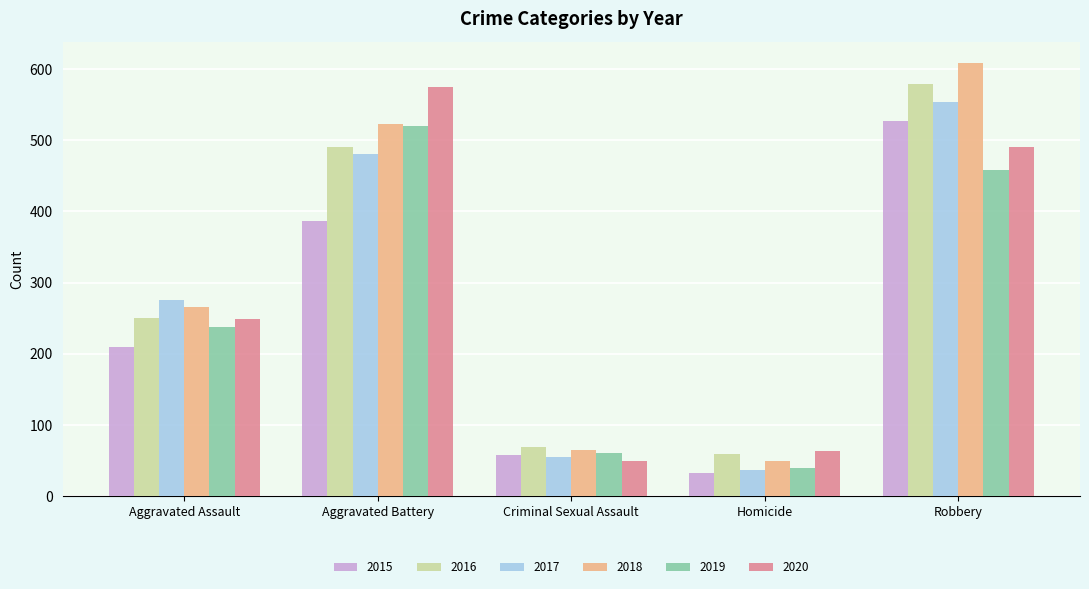

Which category has the lowest value in the 2015 series?

Homicide